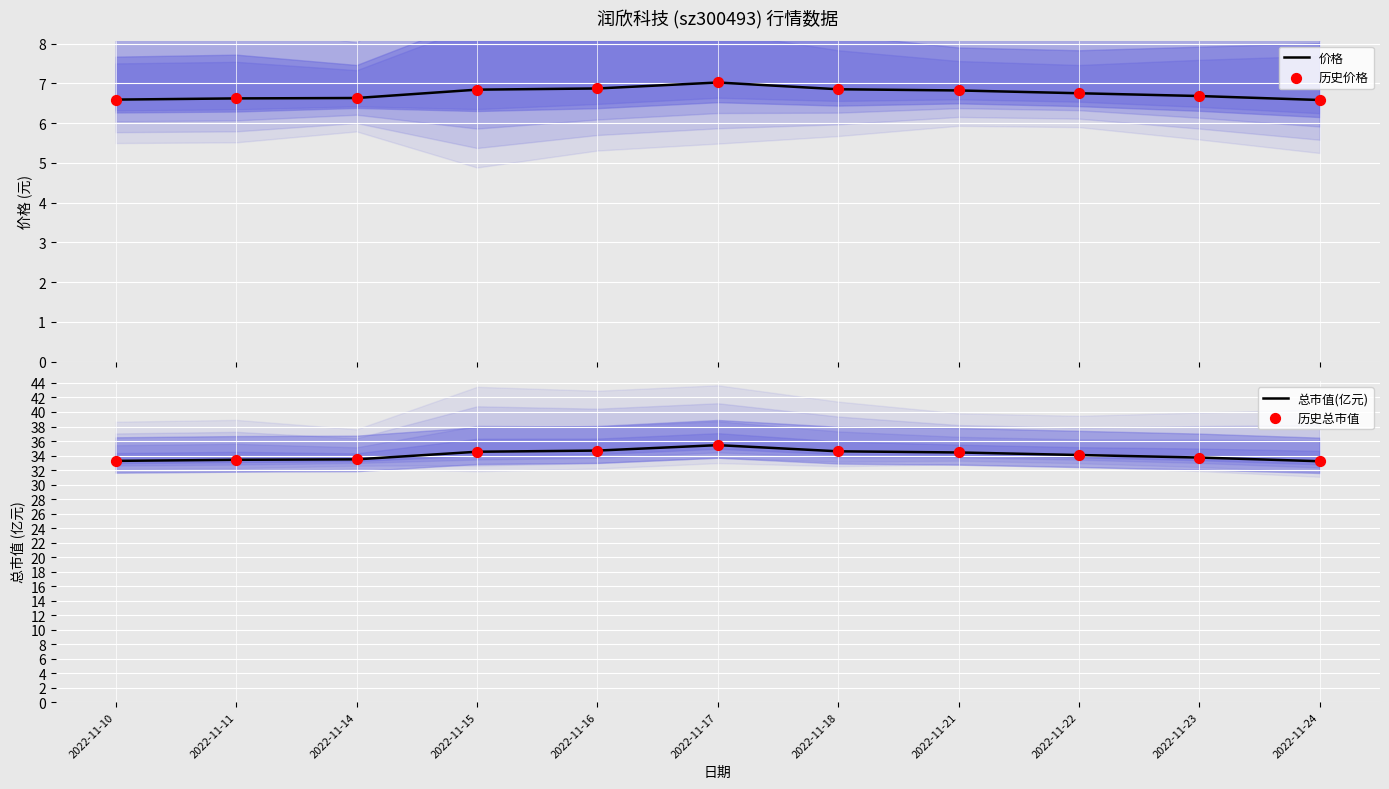

What are all the series names shown in the legend?

价格, 历史价格, 总市值(亿元), 历史总市值